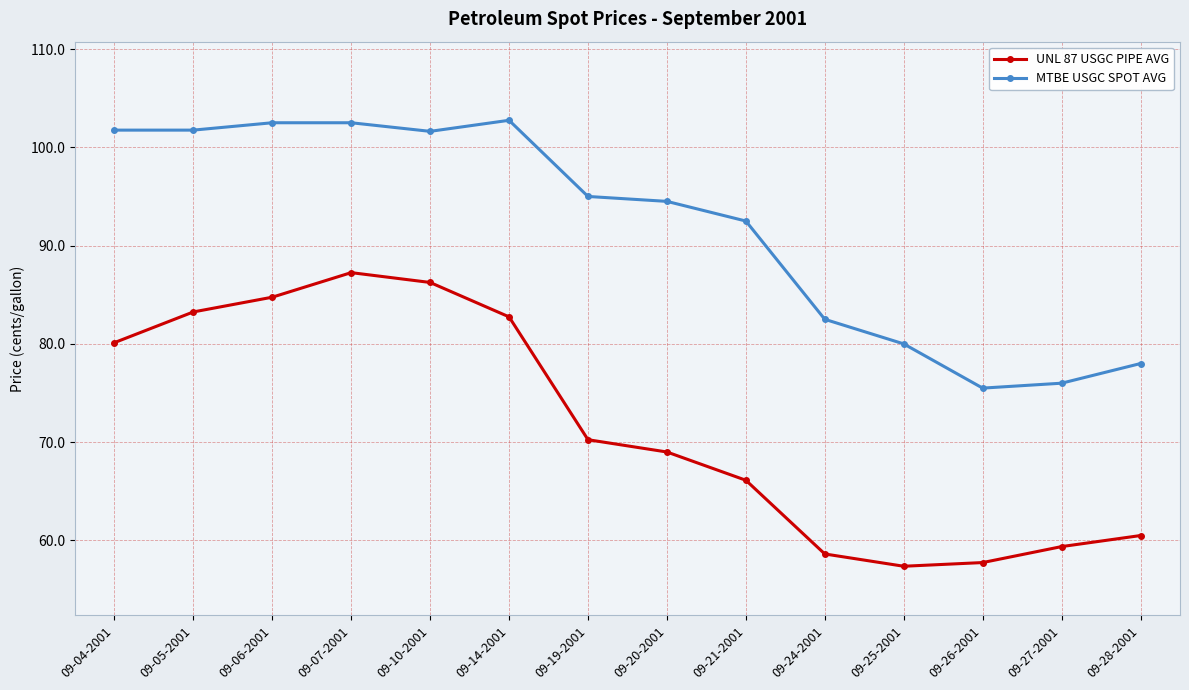

The value of MTBE USGC SPOT AVG at 09-19-2001 is 95.0. True or false?

True